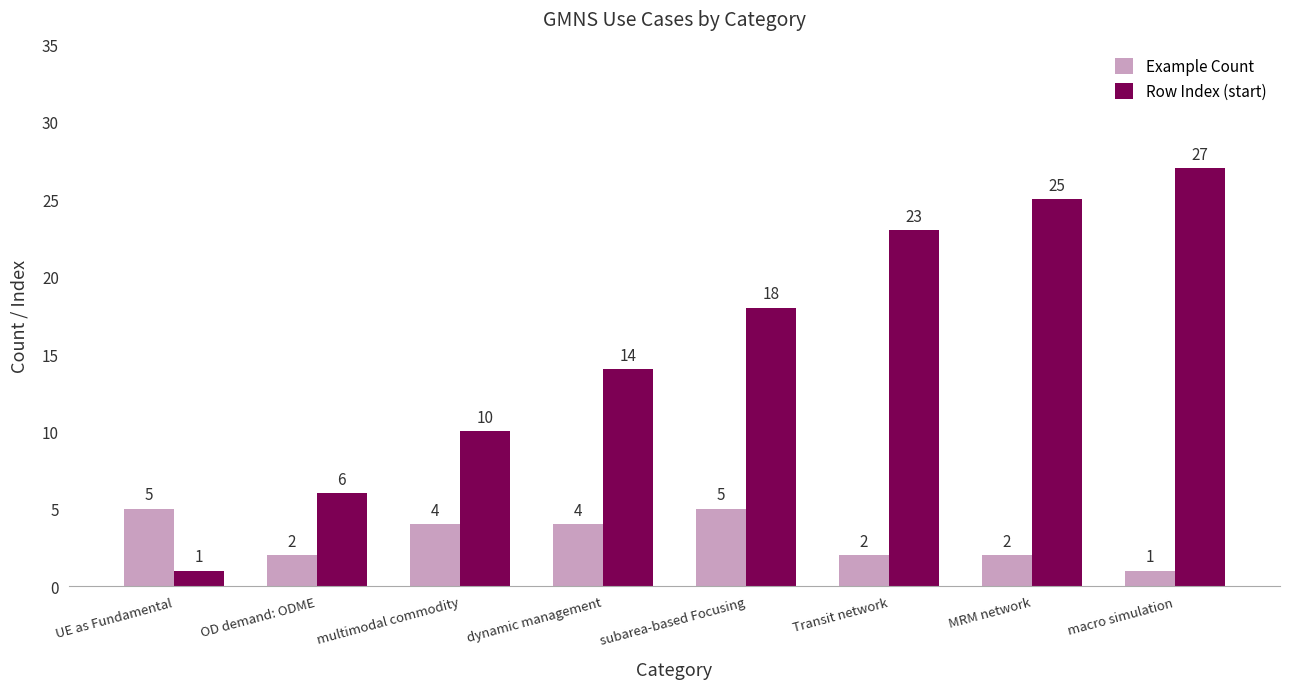

What is the lowest value of the Example Count series?

1